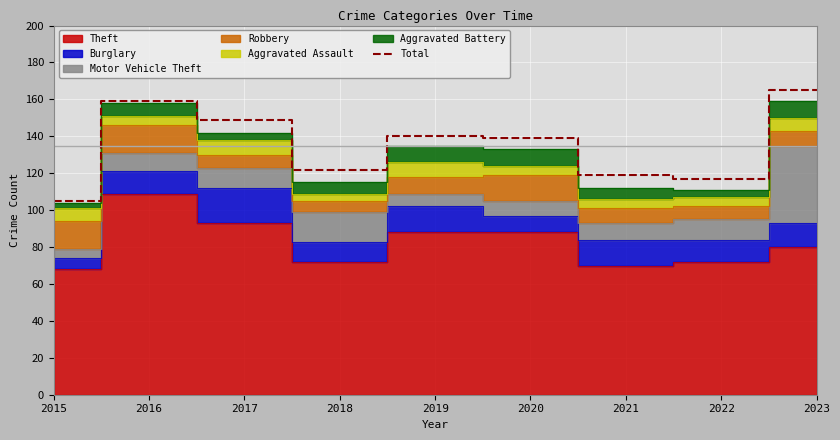

What is the value of the 9th point from the left?

165